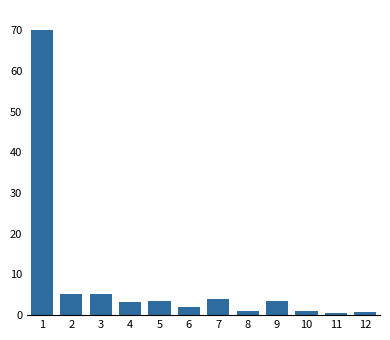

What is the maximum value shown in the chart?

70.0